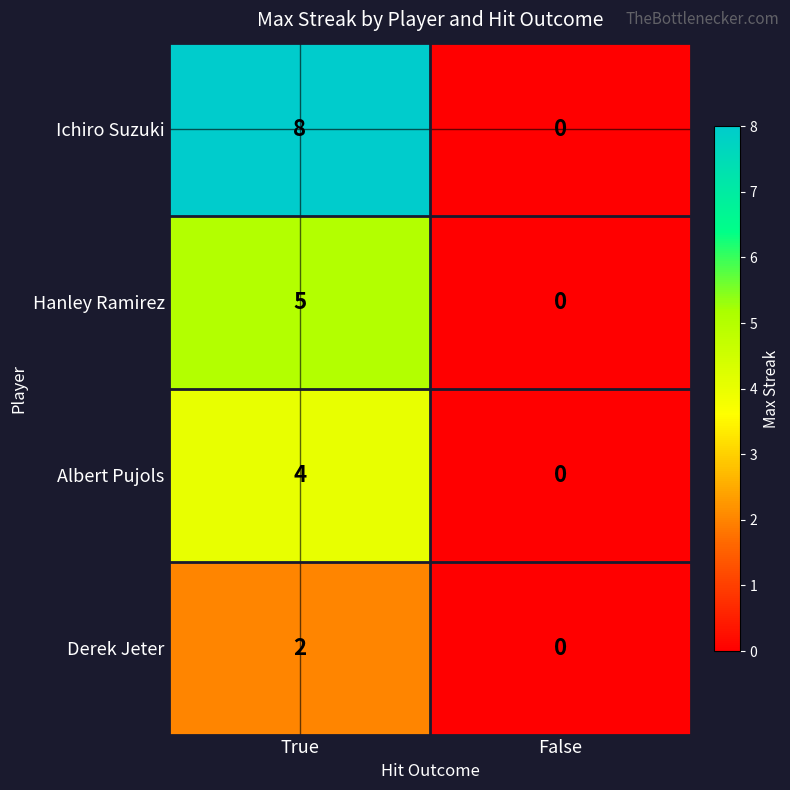

List the series in order of their overall mean, lowest first.

Derek Jeter, Albert Pujols, Hanley Ramirez, Ichiro Suzuki